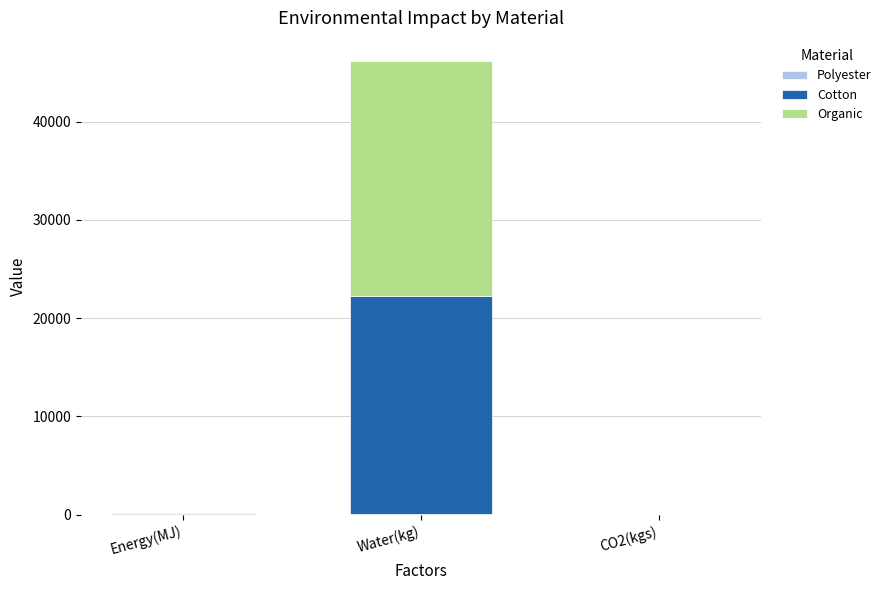

At which category is the sum across all series the highest?

Water(kg)